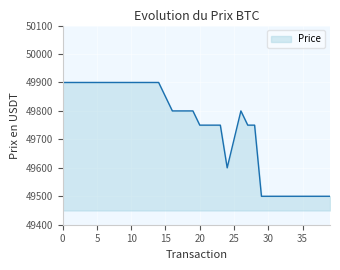

What is the minimum value shown in the chart?

49500